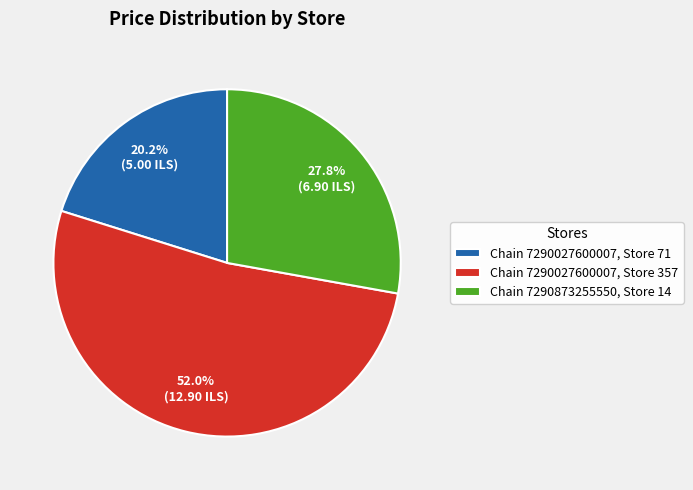

Which category has the smallest portion of the pie?

Chain 7290027600007, Store 71